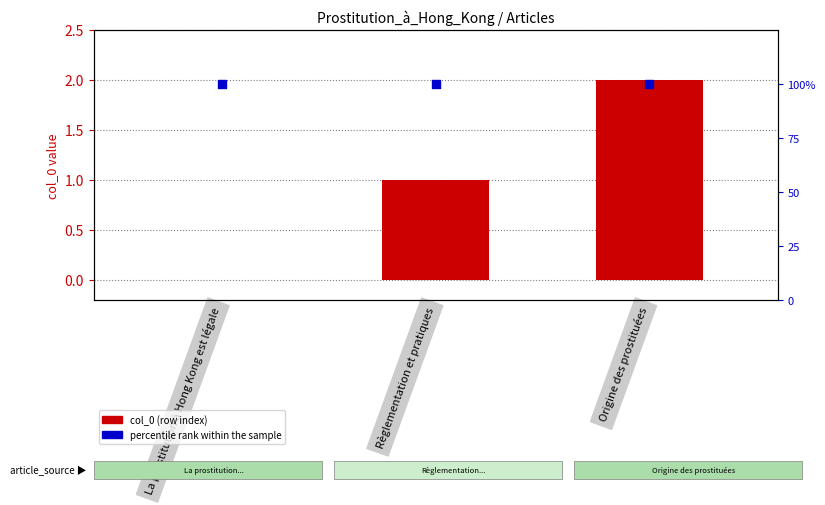

At which category is the sum across all series the highest?

Origine des prostituées